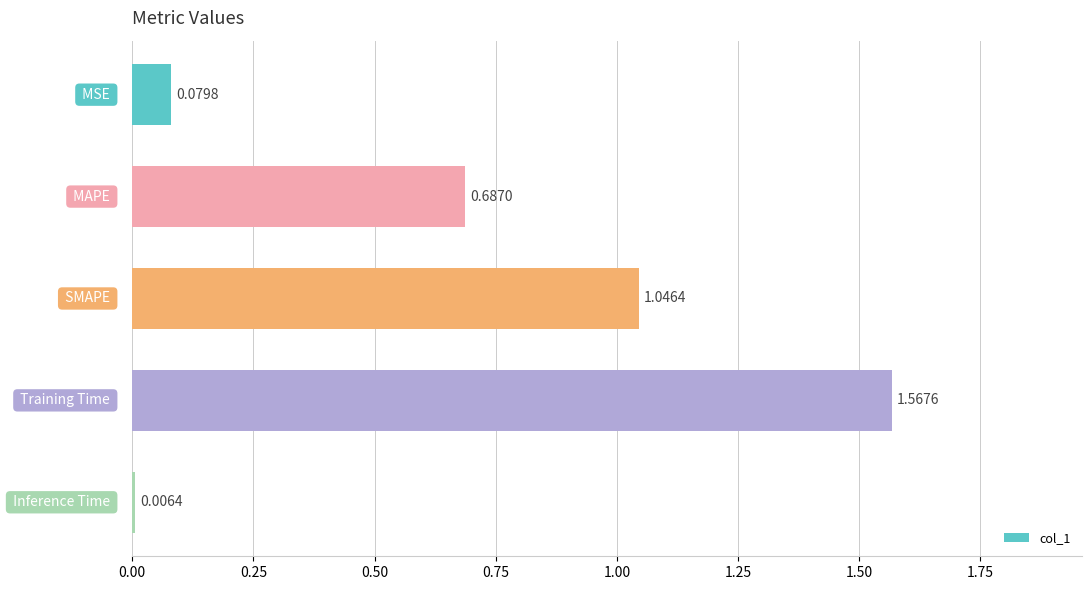

How many series are shown in this chart?

1